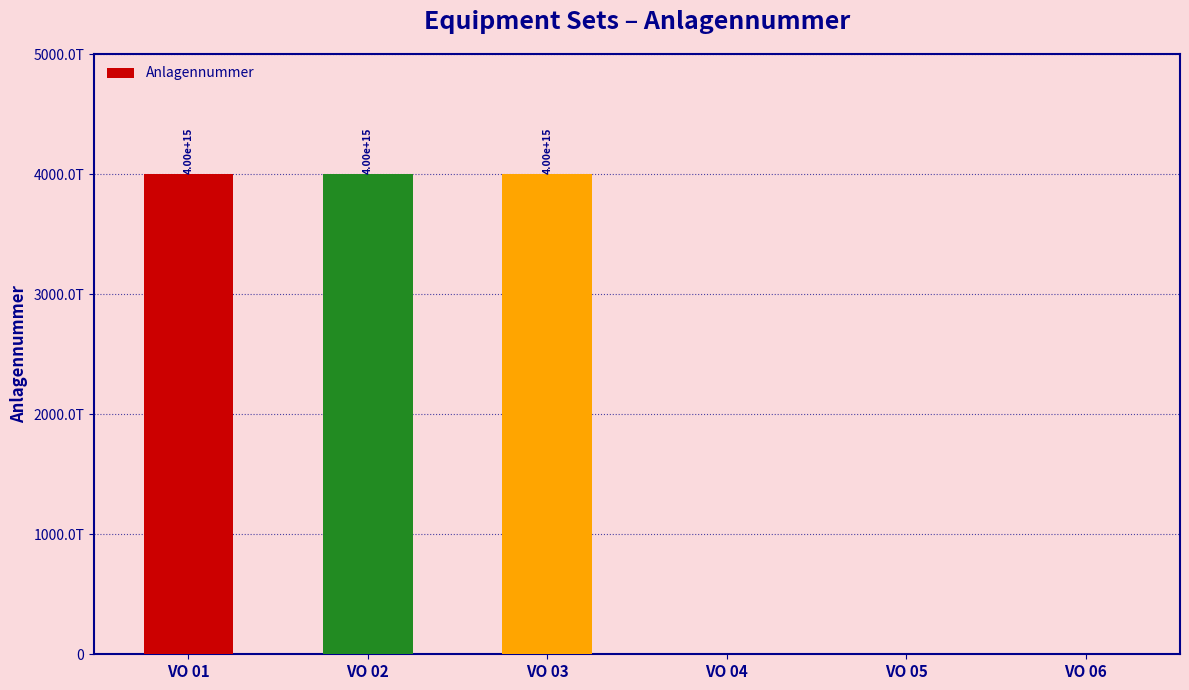

True or false: the data shows 6123793817303118 at VO 01.

False